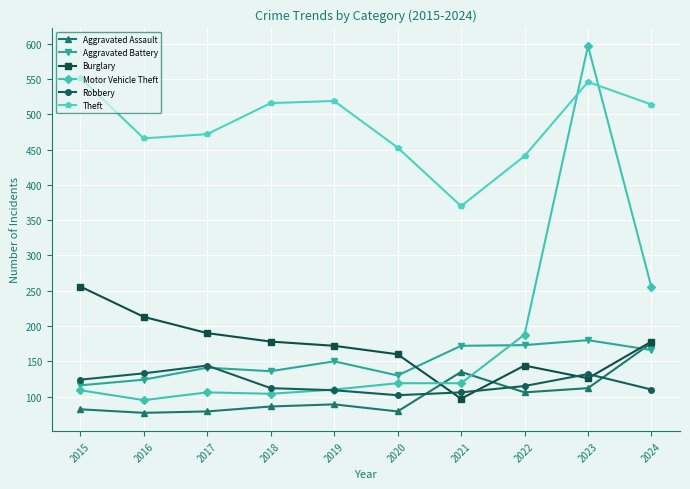

At which category is the sum across all series the highest?

2023